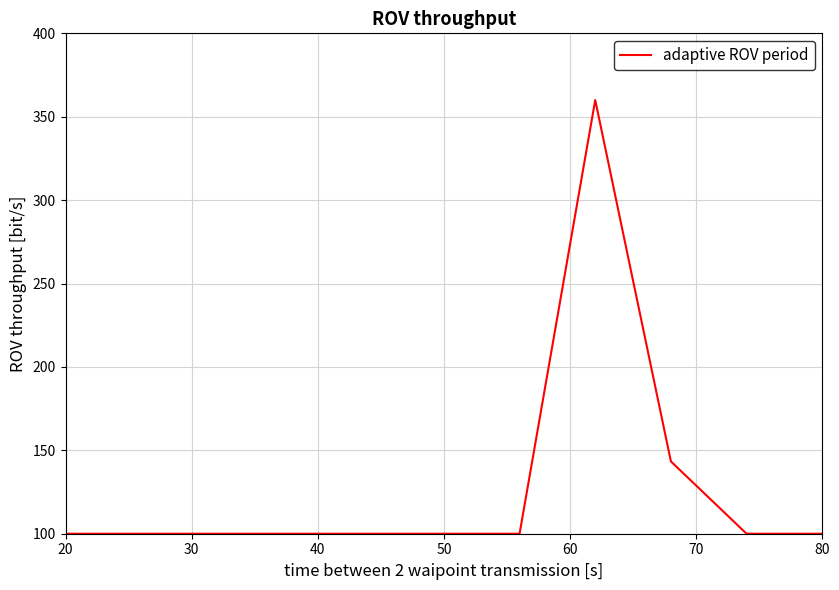

How many lines are shown in the chart?

1